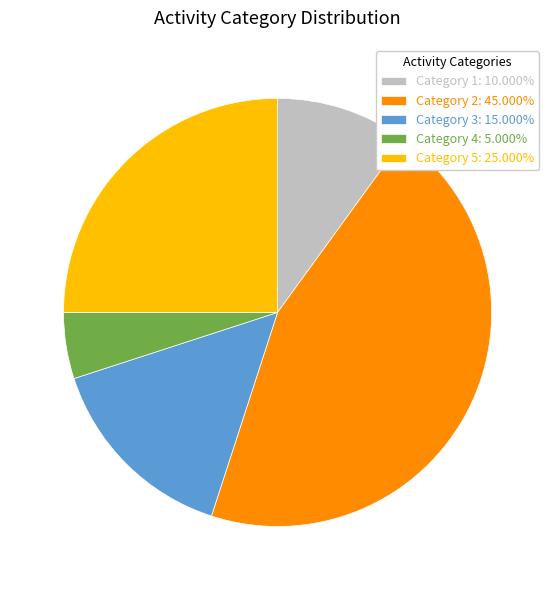

Is the sum of Category 2: 45.000% and Category 5: 25.000% greater than half?

Yes